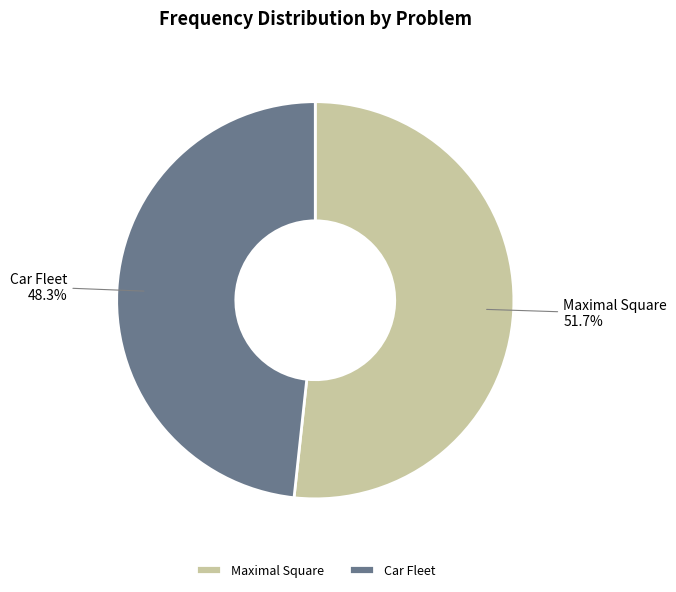

Is Maximal Square the majority of the pie?

Yes